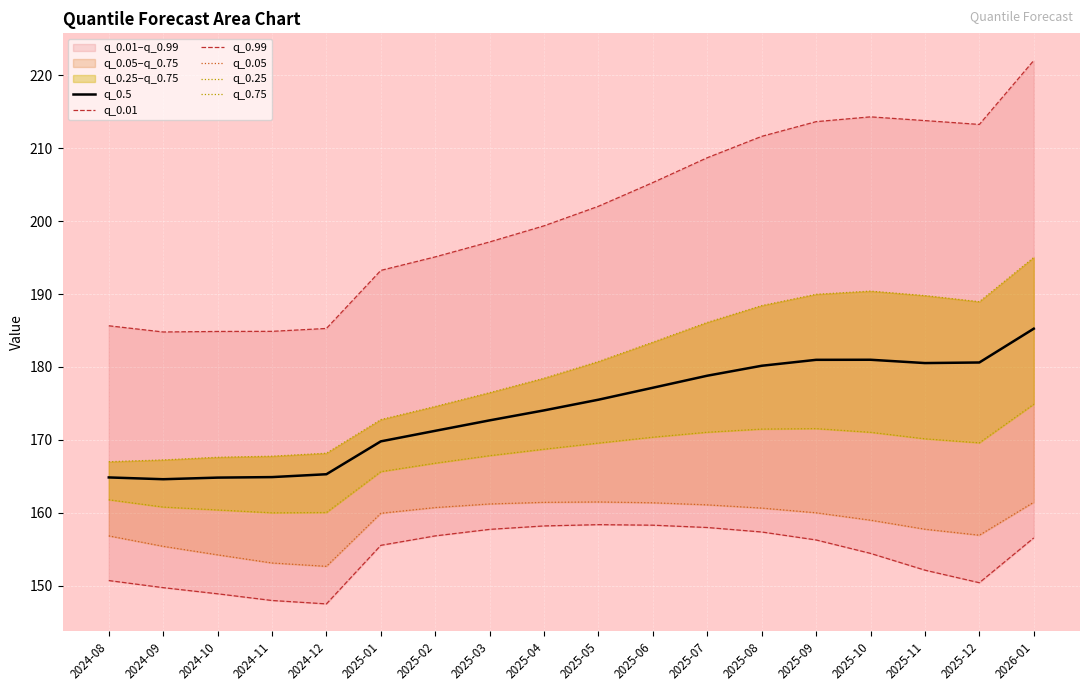

How many data points in q_0.5 are less than 175?

9